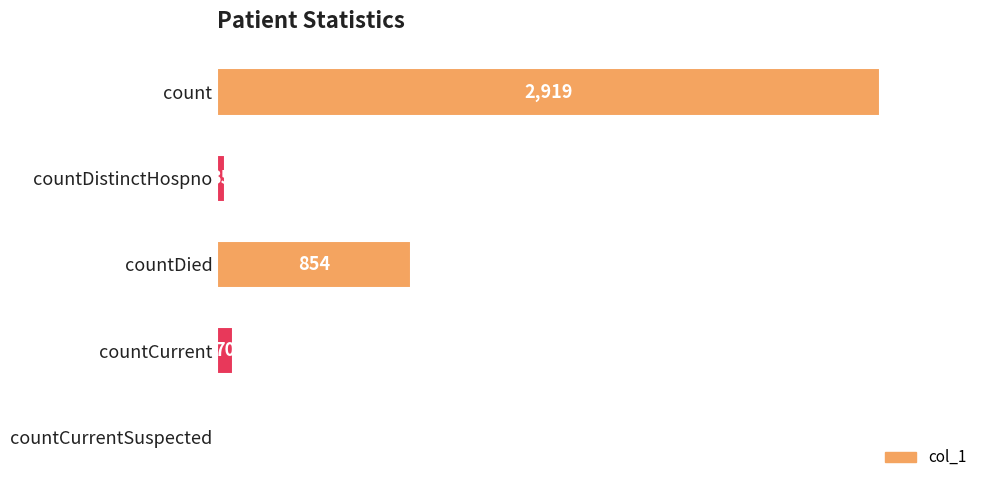

Is it true that the value at countCurrentSuspected is 0?

True